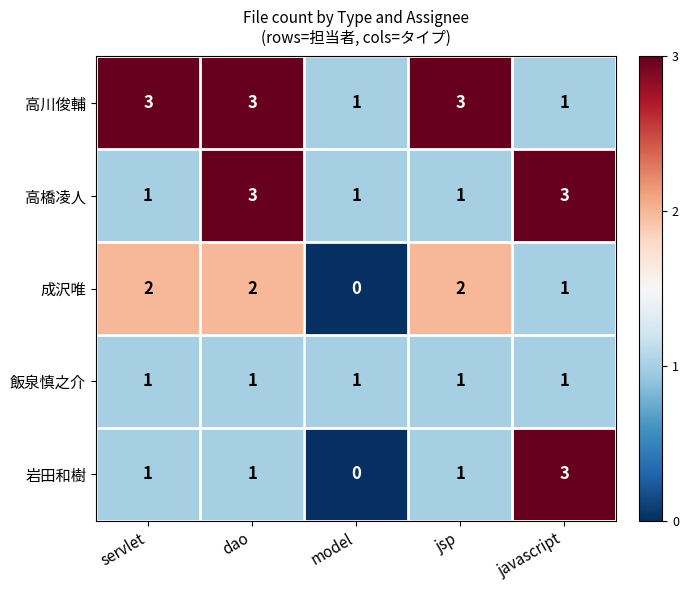

True or false: 高橋凌人 has a value of 3 at dao.

True